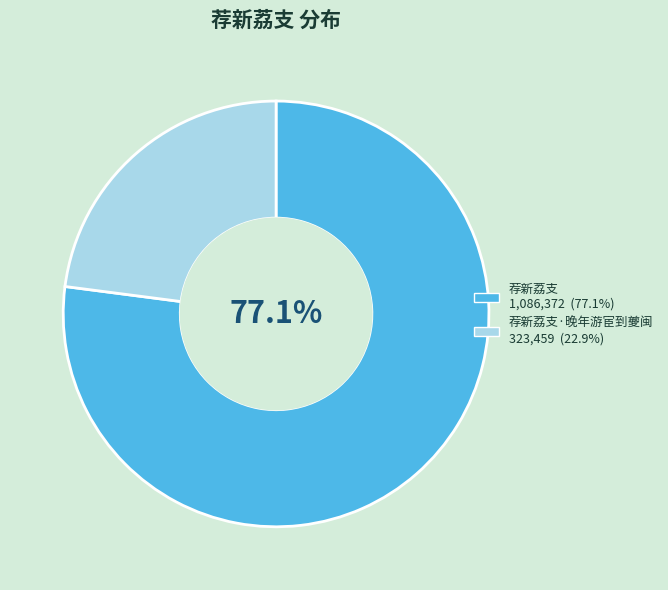

How many slices are in this pie chart?

2